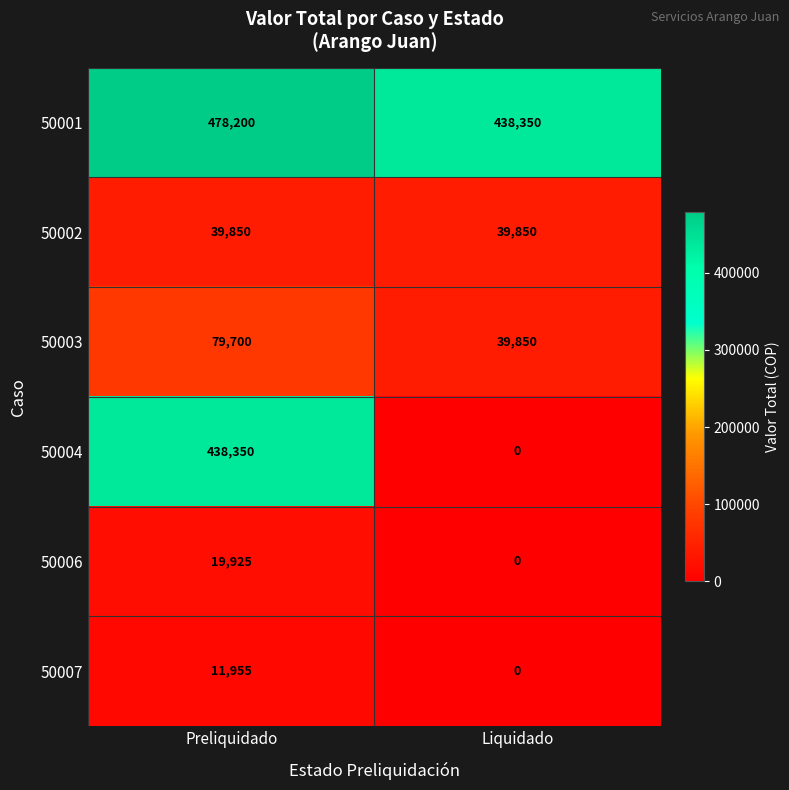

The 50002 series shows 39850 at Liquidado. True or false?

True